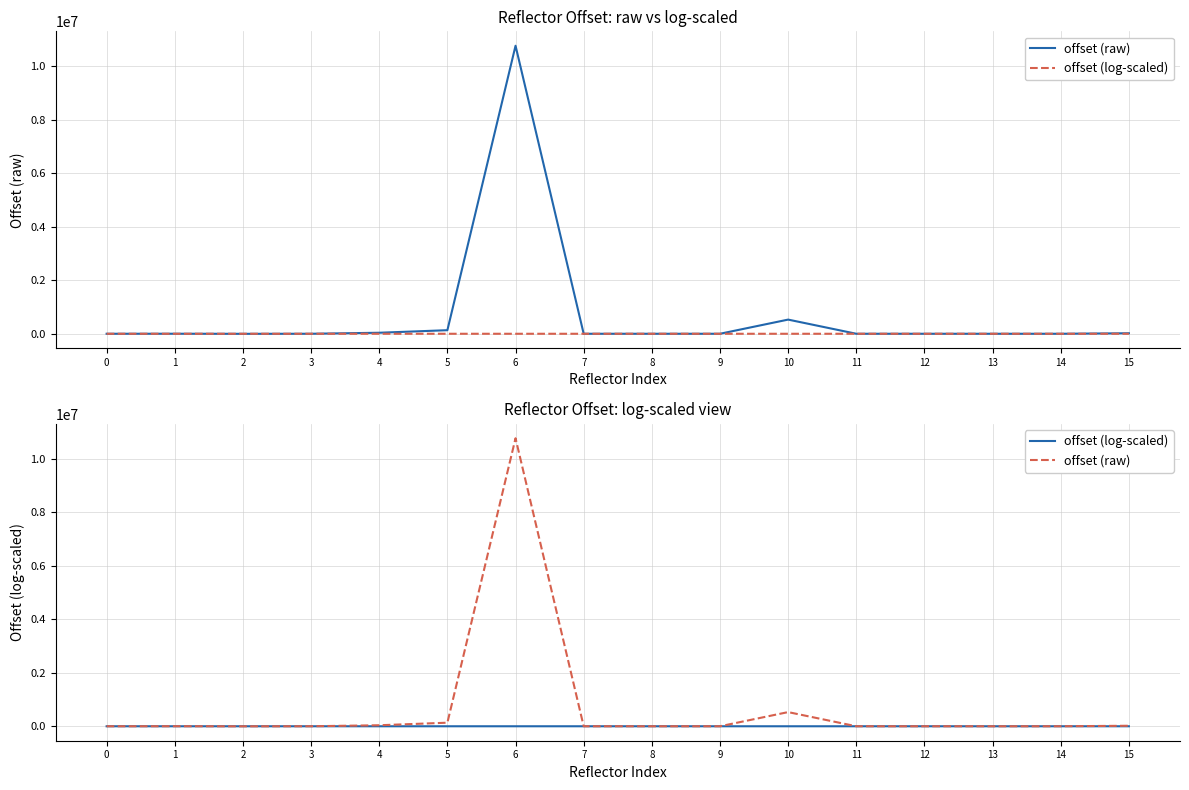

Which series has the largest range (max minus min)?

offset (raw)